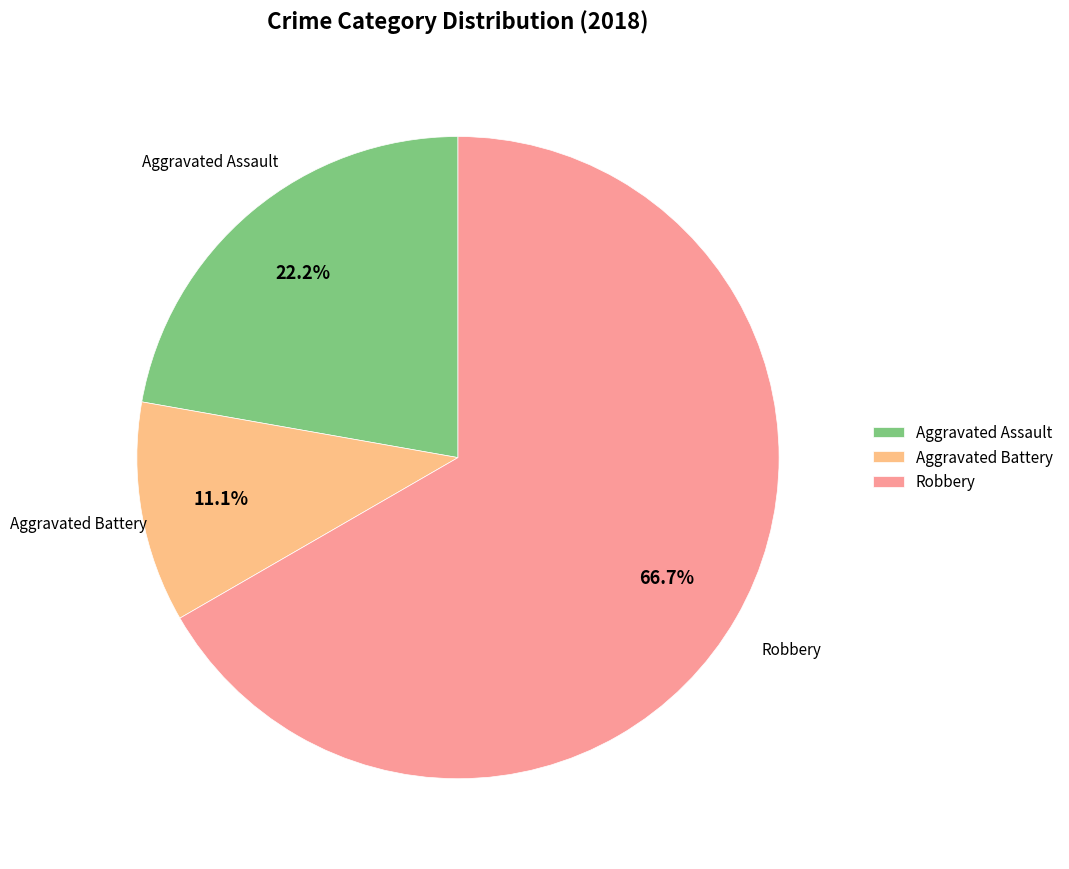

Which slice is the smallest?

Aggravated Battery